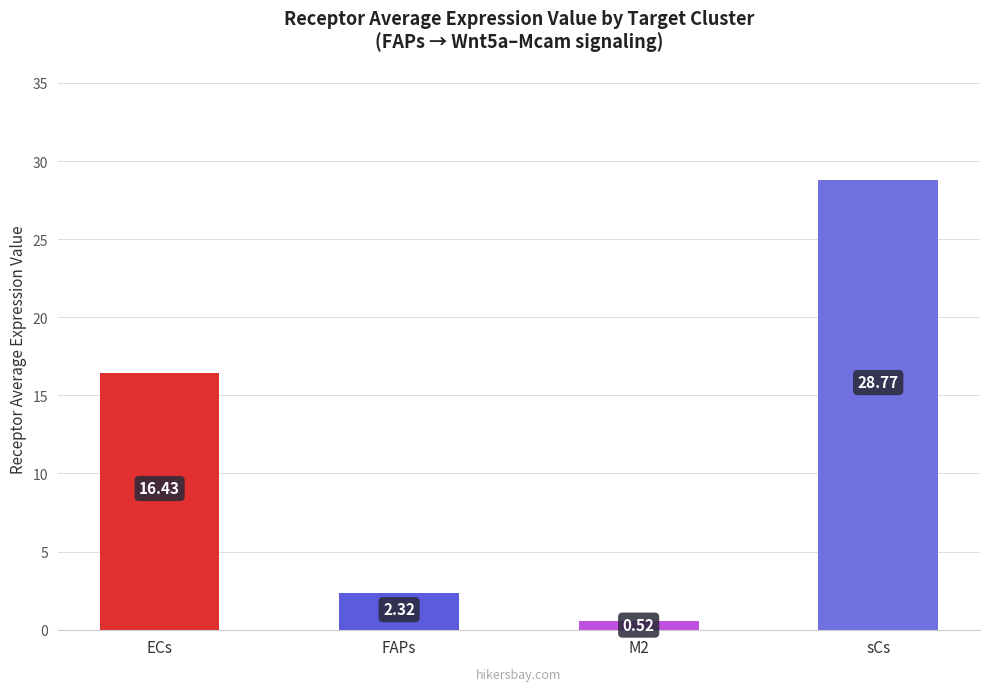

What is the label of the 2nd bar from the right?

M2